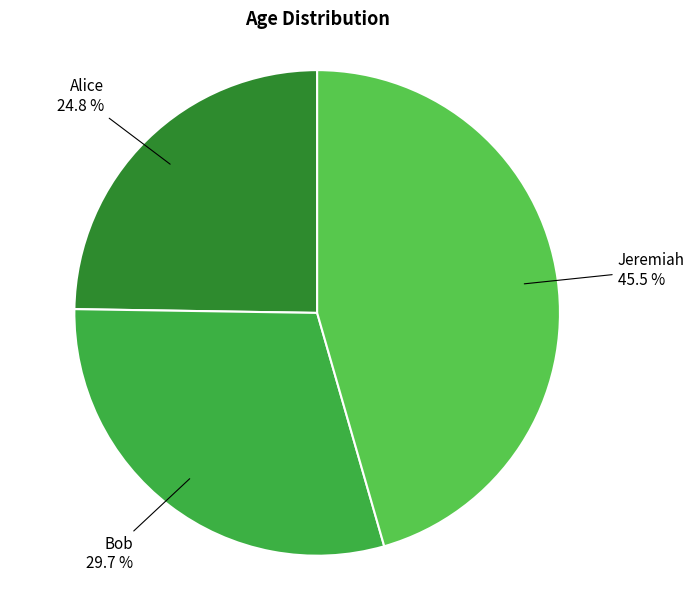

How many segments does this pie chart have?

3